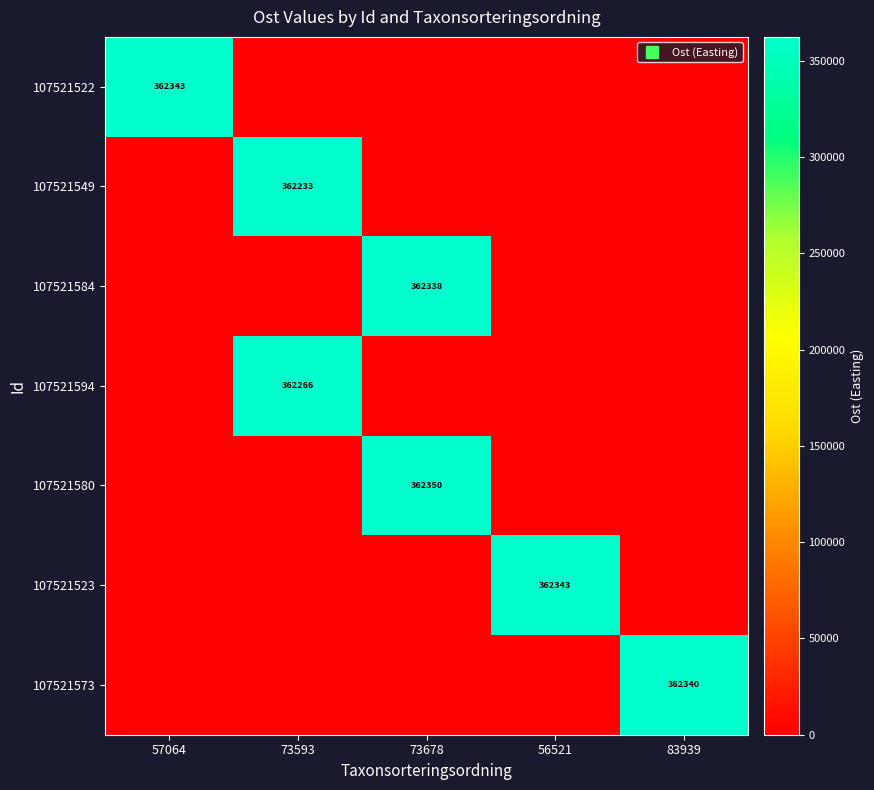

True or false: 107521523 has a value of 76545.1 at 56521.

False